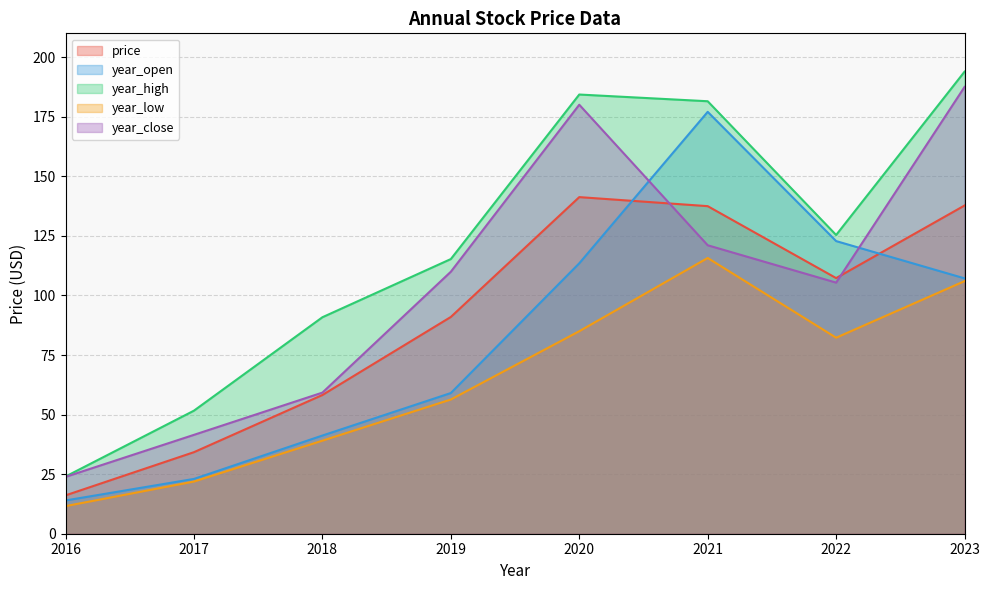

Reading left to right, list all the values displayed in this chart.

price: 2016=16.1	2017=34.2	2018=58.2	2019=91.0	2020=141.3	2021=137.5	2022=107.3	2023=137.8
year_open: 2016=14.0	2017=23.0	2018=41.2	2019=59.0	2020=113.5	2021=177.1	2022=122.8	2023=107.2
year_high: 2016=24.0	2017=51.6	2018=90.8	2019=115.3	2020=184.3	2021=181.5	2022=125.4	2023=193.9
year_low: 2016=11.6	2017=21.9	2018=39.0	2019=56.3	2020=85.0	2021=115.7	2022=82.3	2023=106.0
year_close: 2016=23.9	2017=41.5	2018=59.2	2019=110.0	2020=180.0	2021=121.1	2022=105.4	2023=187.5